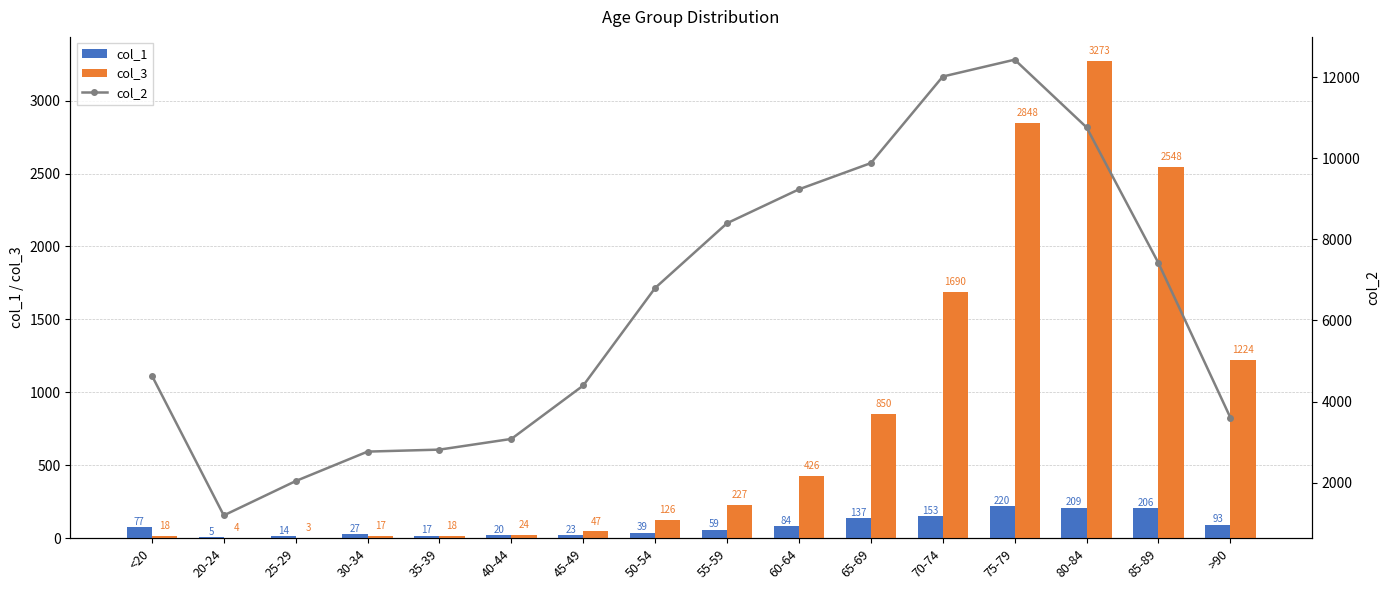

Rank the series at 75-79 from highest to lowest value.

col_2, col_3, col_1